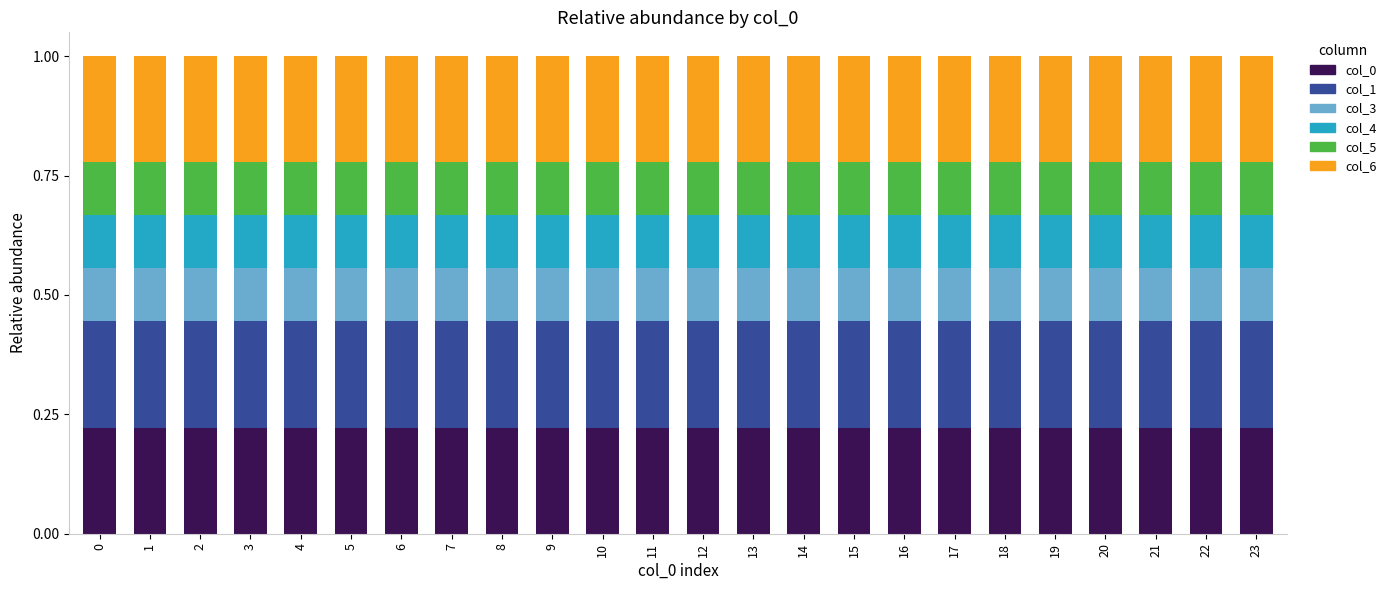

What is the total value across all series at 8?

1.0